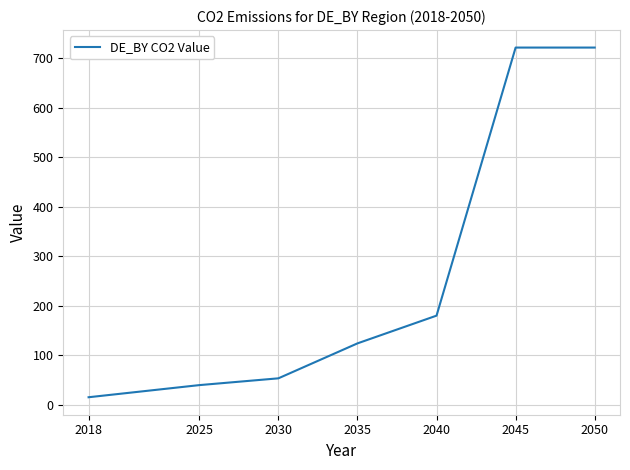

The value at 2040 is 180.4. True or false?

True